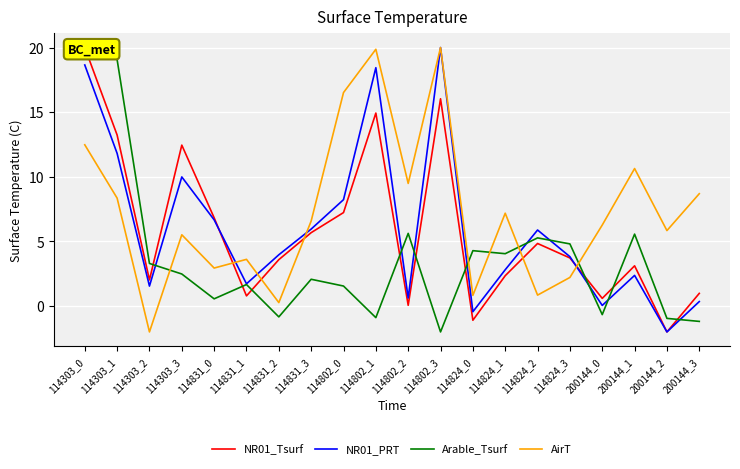

At which label is AirT closest to 9?

200144_3